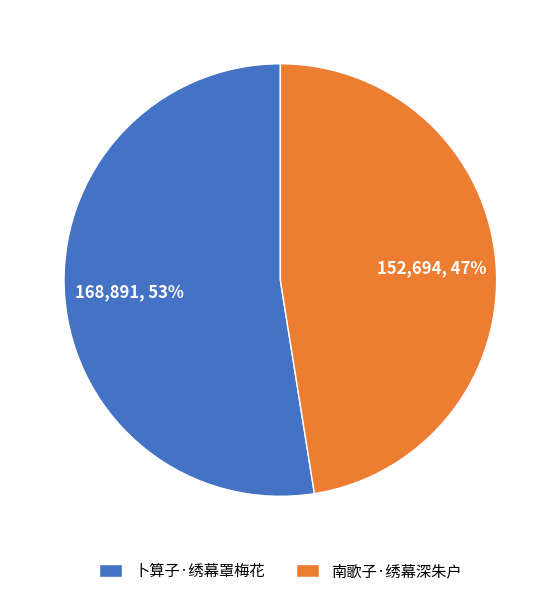

Approximately how many times larger is the value at 卜算子·绣幕罩梅花 compared to 南歌子·绣幕深朱户?

1.1